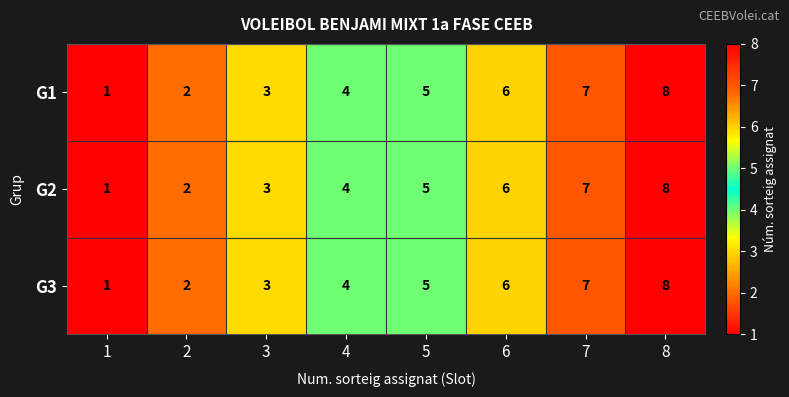

What is the sum of the G3 values at 6 and 7?

13